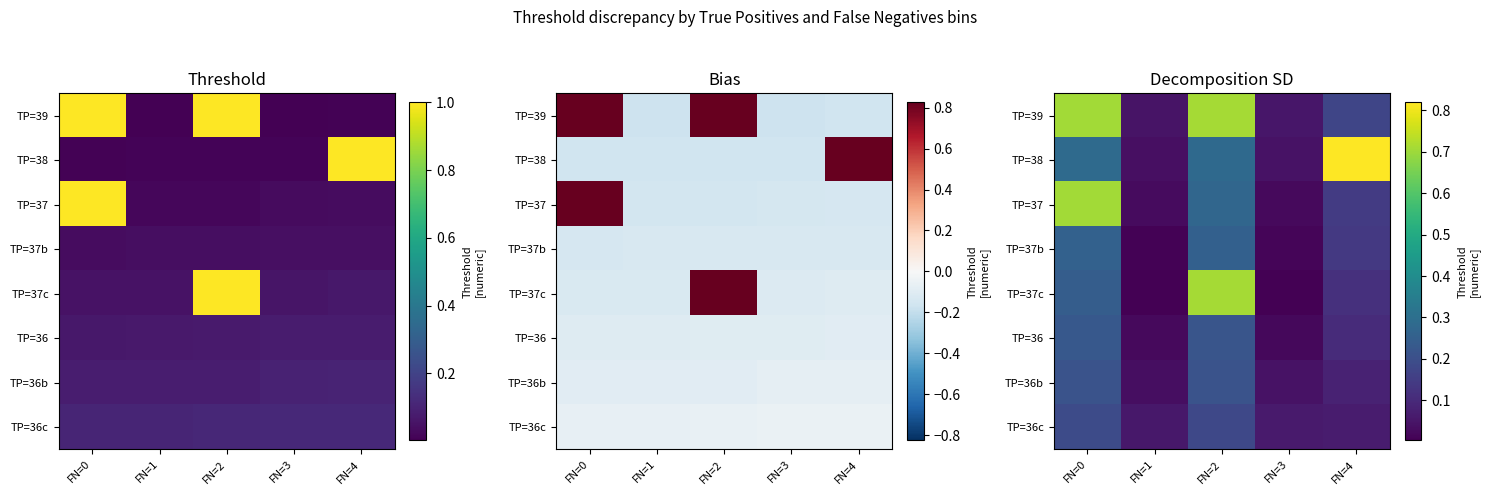

What is the total value across all series at FN=0?

2.8